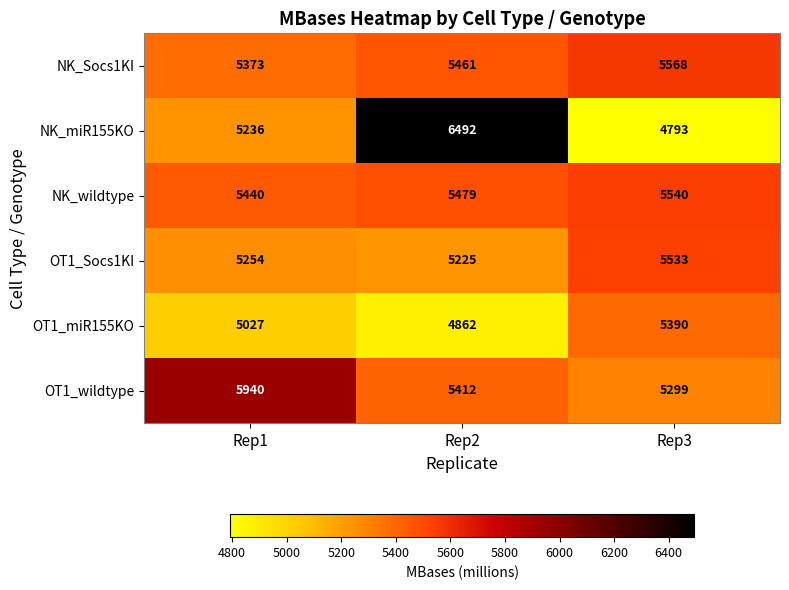

Is it true that OT1_Socs1KI equals 5533 at Rep3?

True